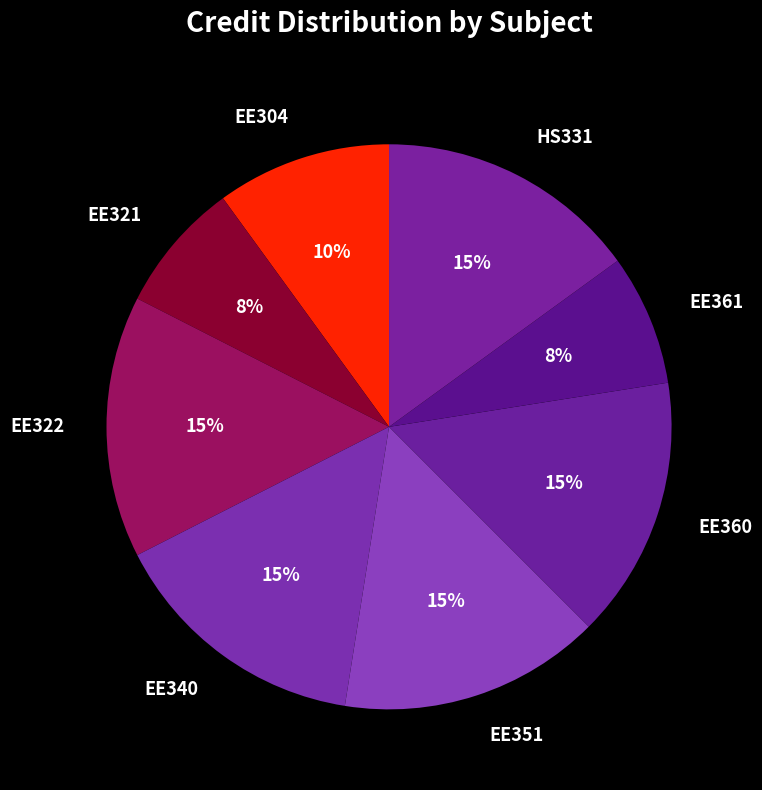

How many slices are in this pie chart?

8